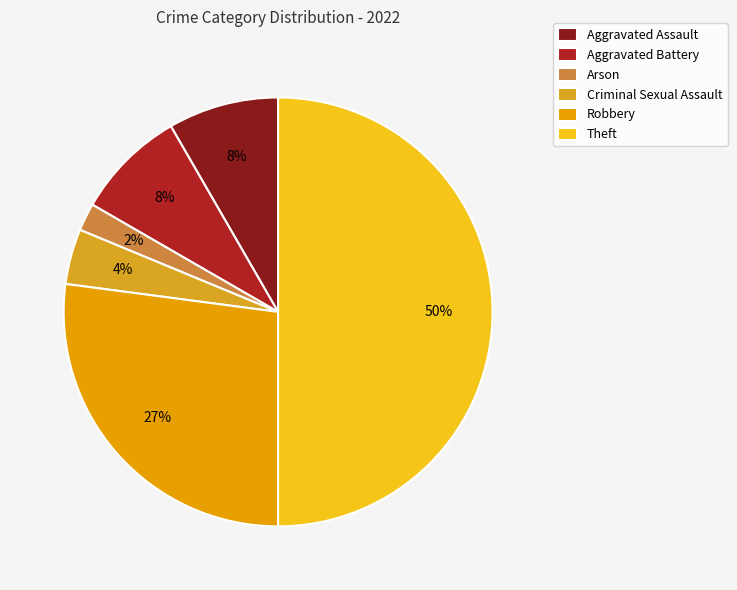

The Theft slice represents 64% of the pie. True or false?

False